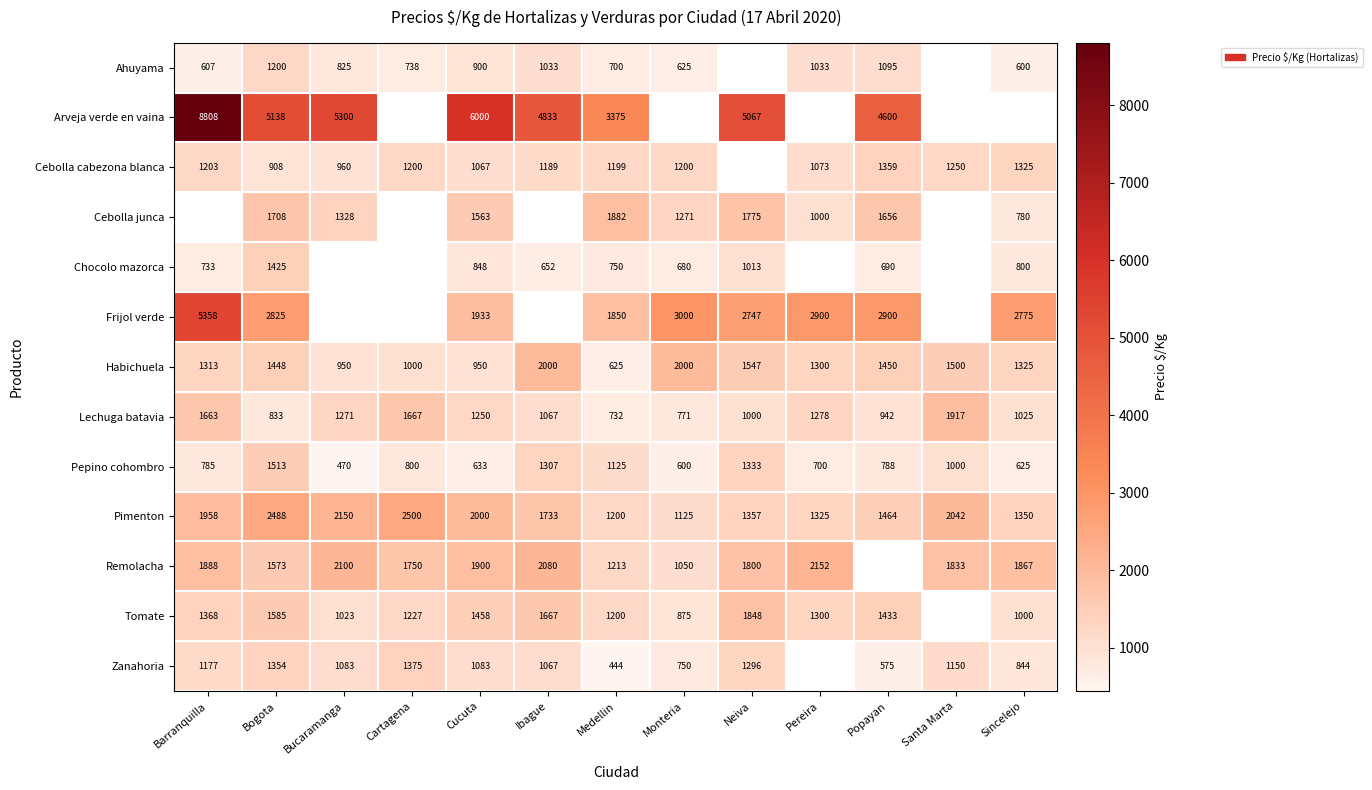

Is the value of Habichuela at Popayan greater than the value of Arveja verde en vaina at Medellin?

No